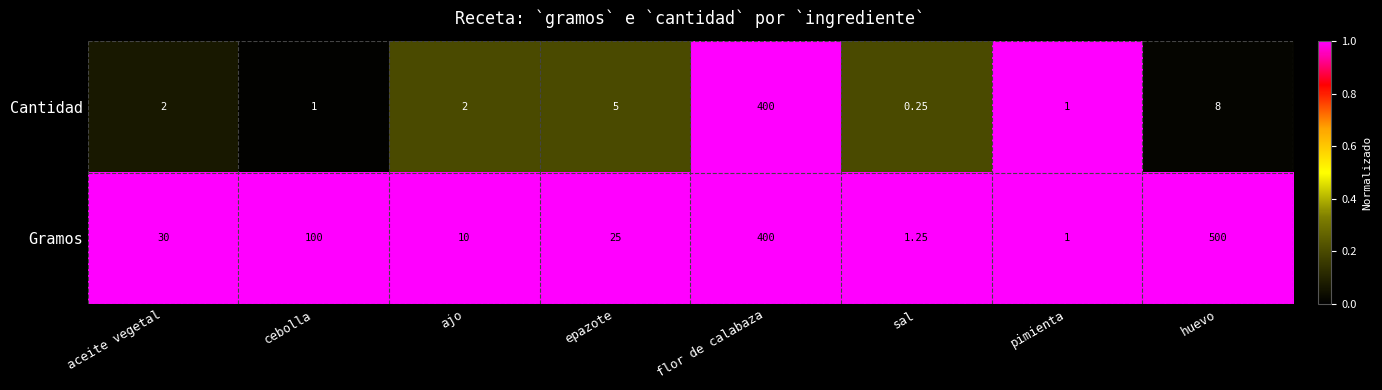

Which series has the widest spread of values?

Gramos